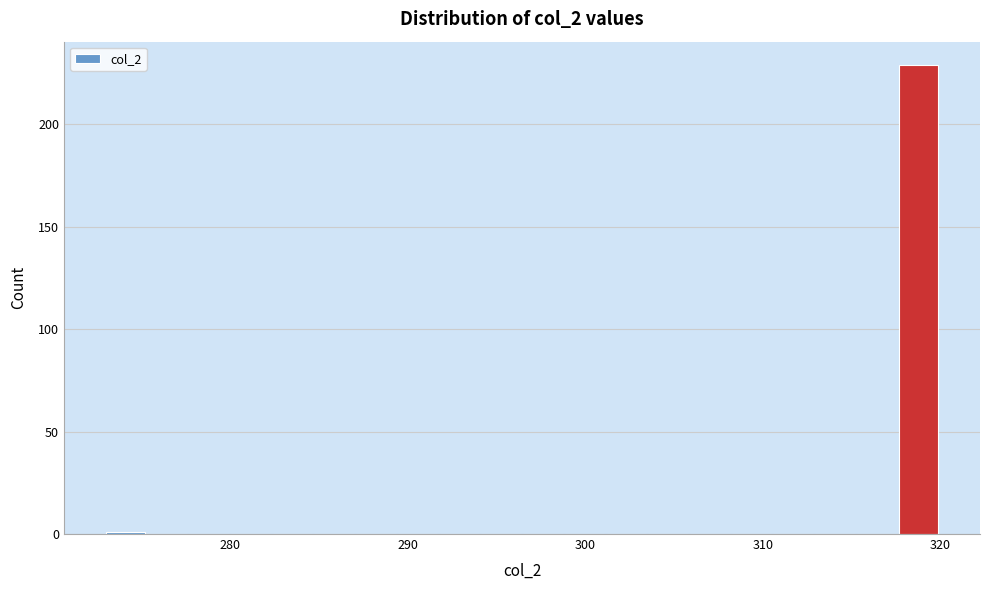

Around what value on the x-axis is the tallest bar? Give the approximate position of its centre, as read against the axis.

319